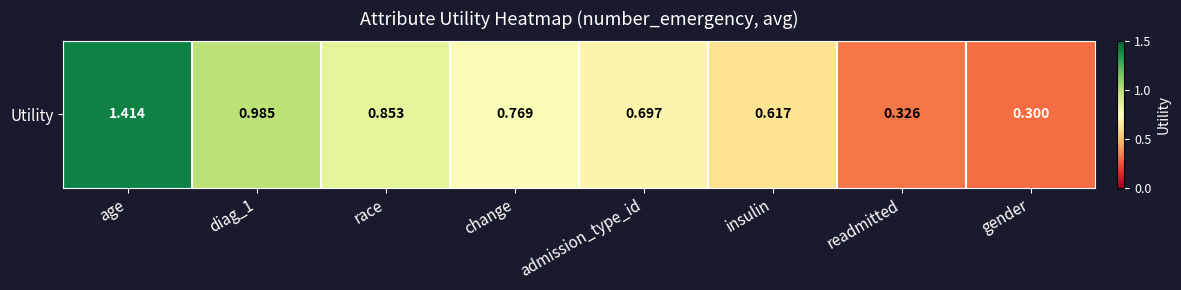

What is the difference between the values at gender and age?

1.1